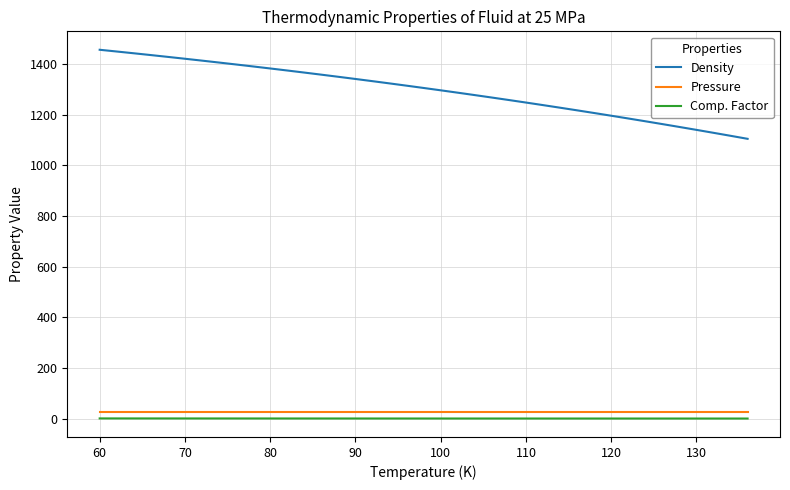

How many lines are shown in the chart?

3